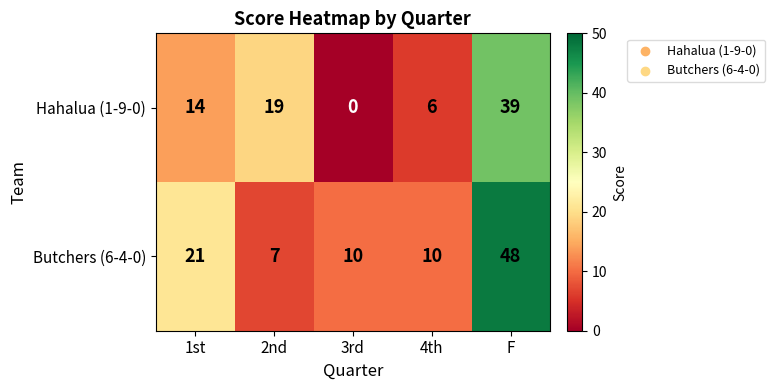

What is the sum of all Hahalua (1-9-0) values?

78